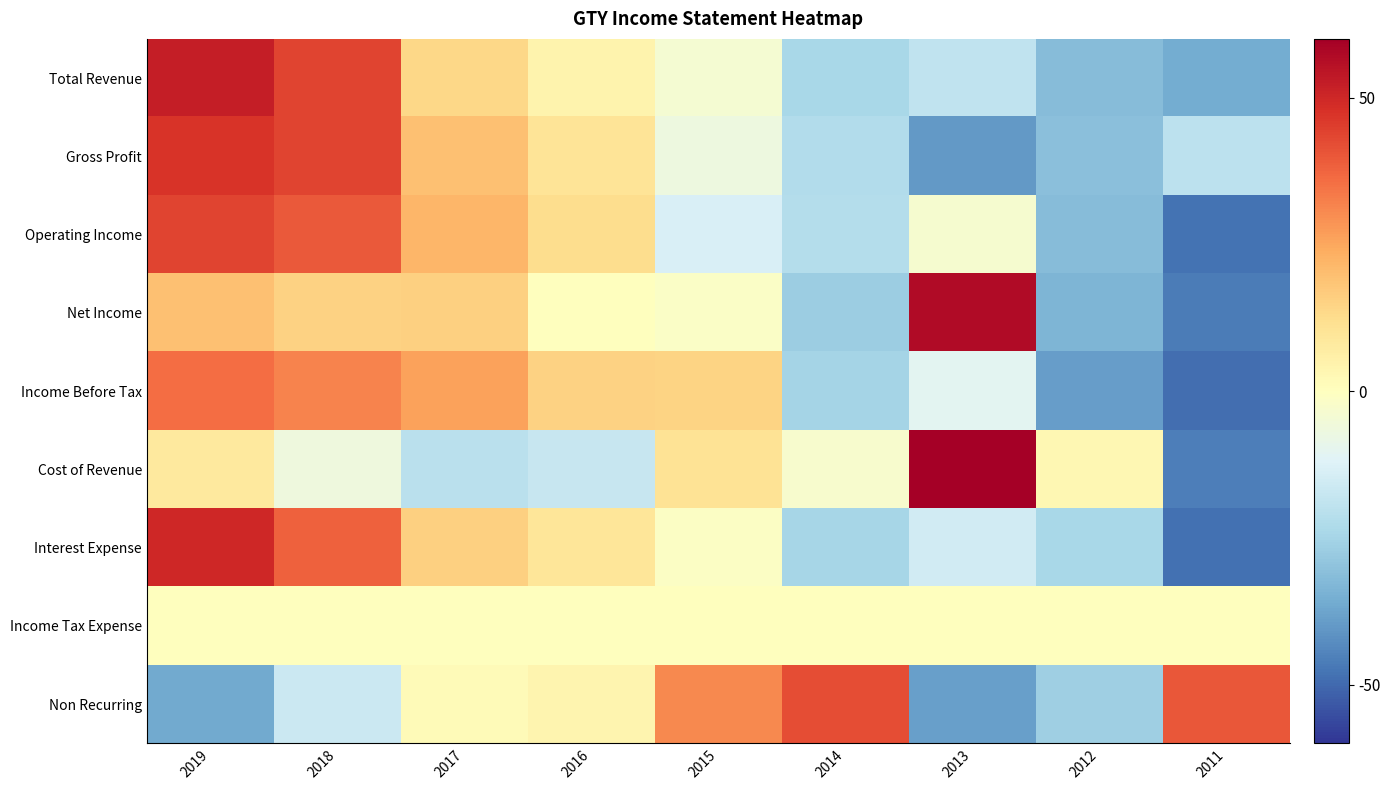

Which series has the widest spread of values?

Cost of Revenue